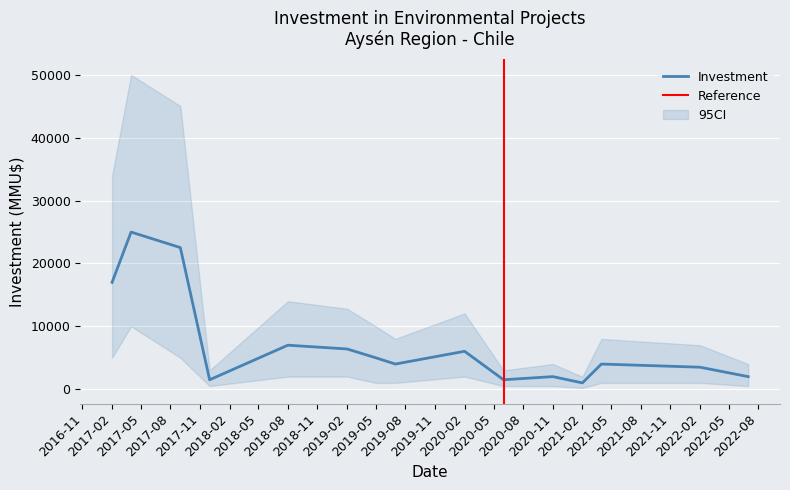

Which label corresponds to the largest value in the chart?

2017-04